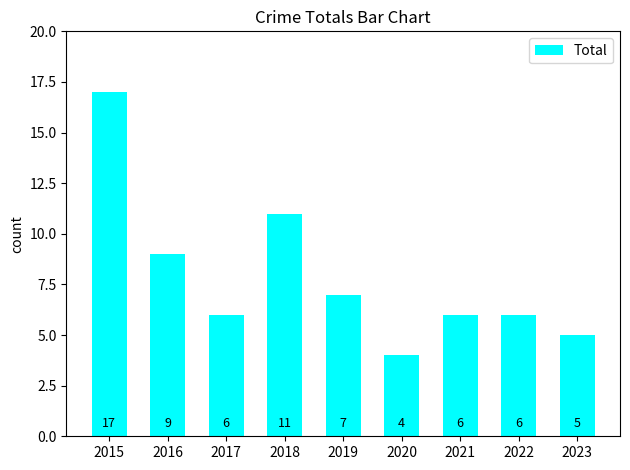

How many series are shown in this chart?

1